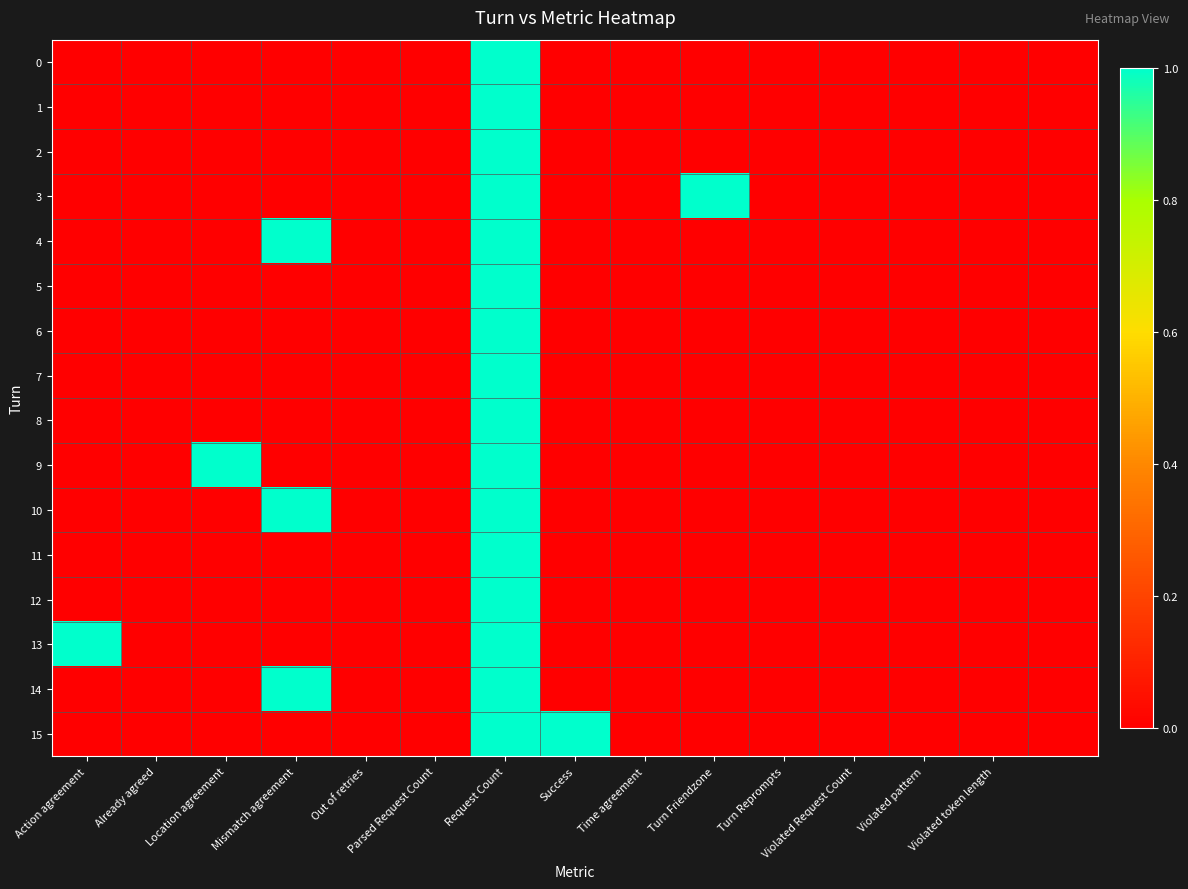

List the series in order of their peak value, lowest first.

0, 1, 2, 3, 4, 5, 6, 7, 8, 9, 10, 11, 12, 13, 14, 15